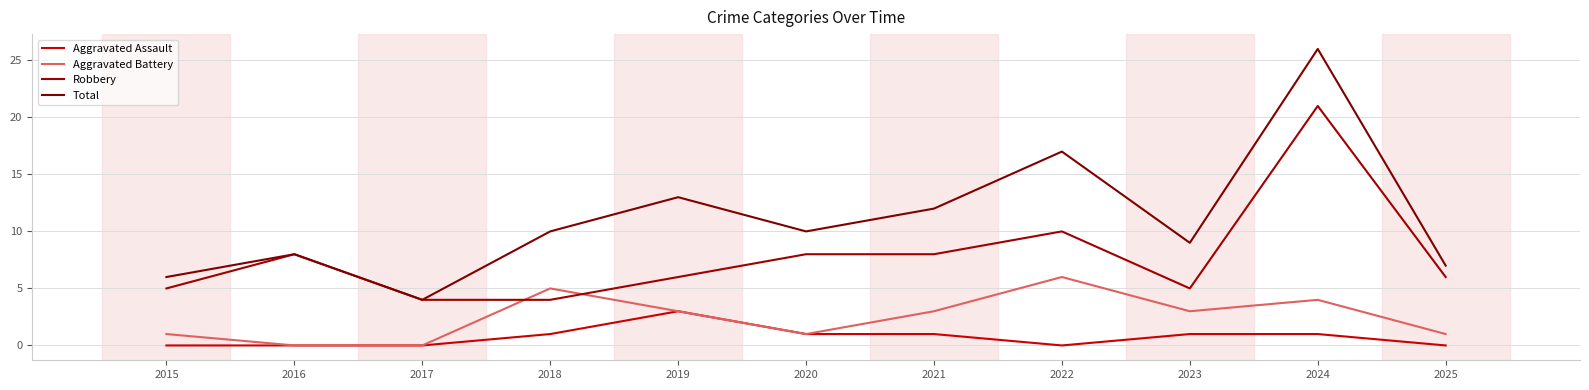

Is this an area chart (filled region under the line)?

No